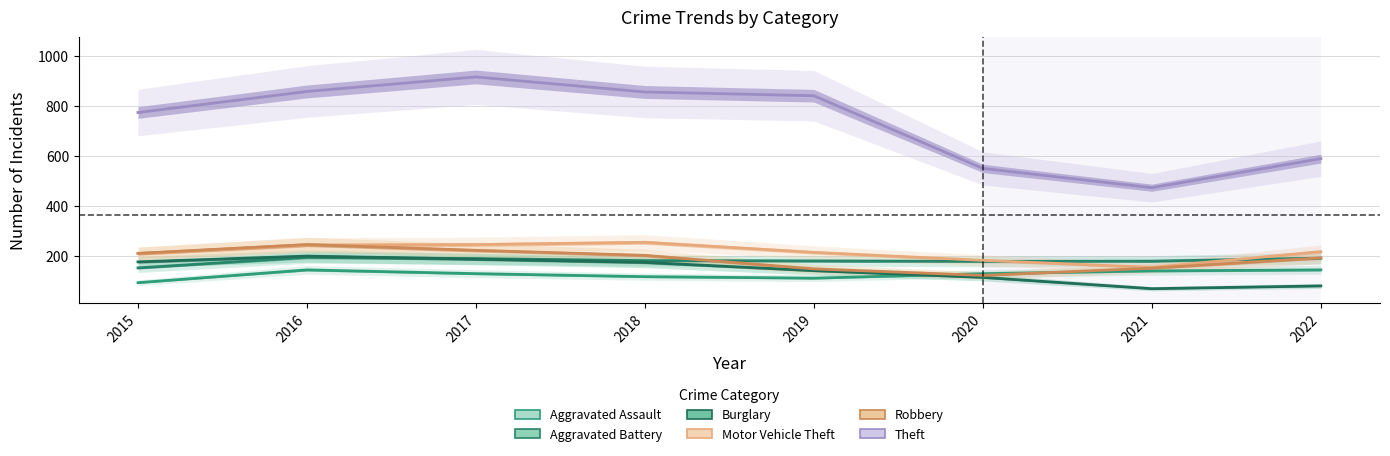

True or false: Robbery and Theft cross at least once.

False